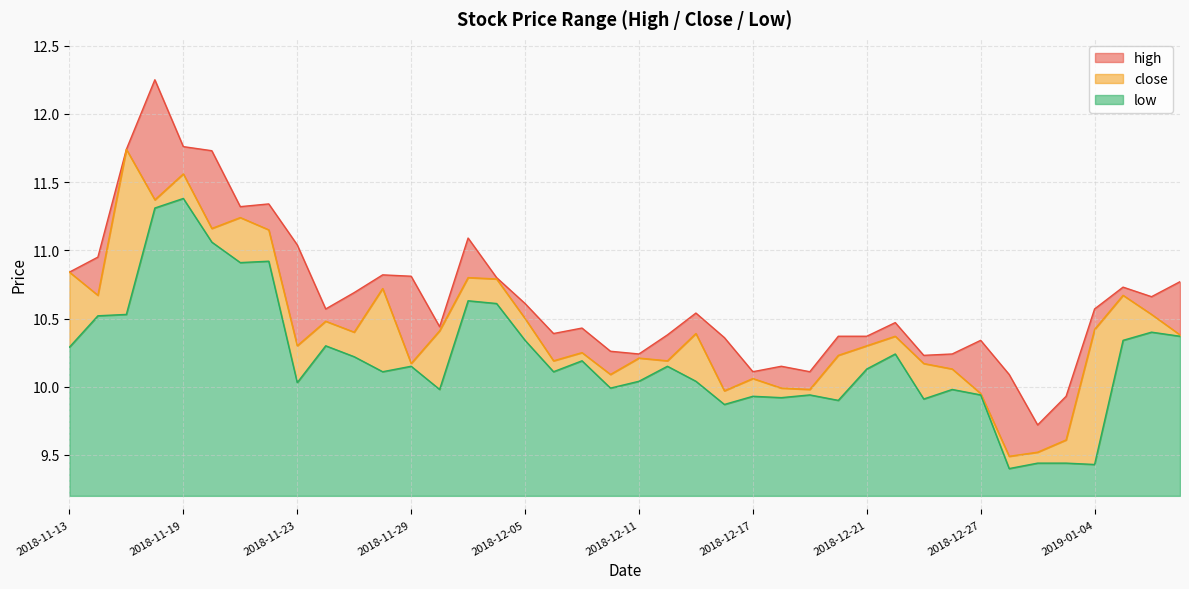

Reading left to right, extract all data points from this chart.

high: 10.8	10.9	11.7	12.2	11.8	11.7	11.3	11.3	11.0	10.6	10.7	10.8	10.8	10.4	11.1	10.8	10.6	10.4	10.4	10.3	10.2	10.4	10.5	10.4	10.1	10.2	10.1	10.4	10.4	10.5	10.2	10.2	10.3	10.1	9.7	9.9	10.6	10.7	10.7	10.8
close: 10.8	10.7	11.7	11.4	11.6	11.2	11.2	11.2	10.3	10.5	10.4	10.7	10.2	10.4	10.8	10.8	10.5	10.2	10.2	10.1	10.2	10.2	10.4	10.0	10.1	10.0	10.0	10.2	10.3	10.4	10.2	10.1	9.9	9.5	9.5	9.6	10.4	10.7	10.5	10.4
low: 10.3	10.5	10.5	11.3	11.4	11.1	10.9	10.9	10.0	10.3	10.2	10.1	10.2	10.0	10.6	10.6	10.3	10.1	10.2	10.0	10.0	10.2	10.0	9.9	9.9	9.9	9.9	9.9	10.1	10.2	9.9	10.0	9.9	9.4	9.4	9.4	9.4	10.3	10.4	10.4